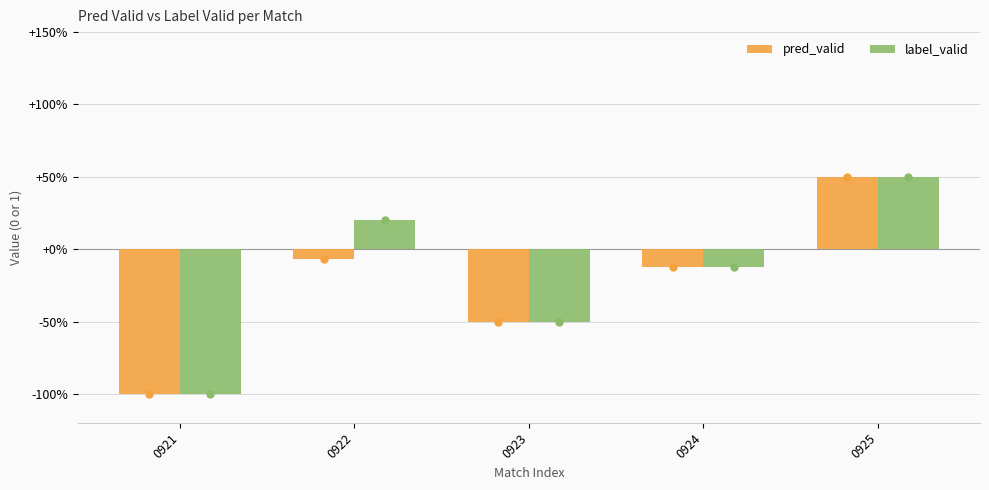

What are all the series names shown in the legend?

pred_valid, label_valid